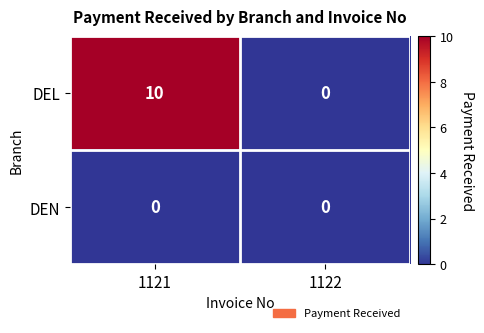

What is the difference between the DEL values at 1121 and 1122?

10